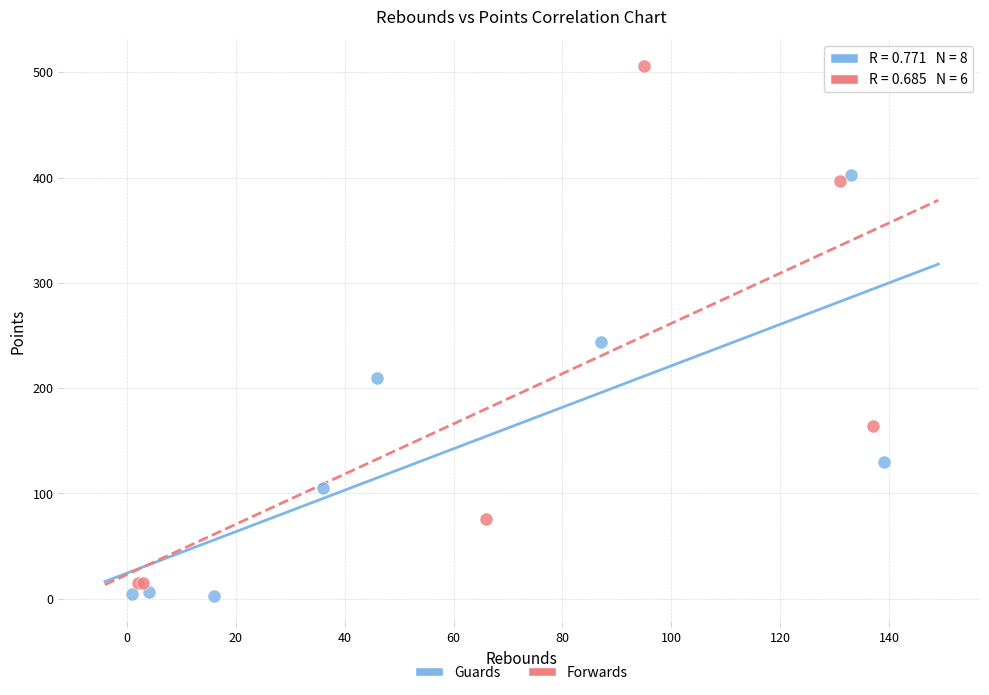

Which series has the largest Y range (max minus min)?

Forwards